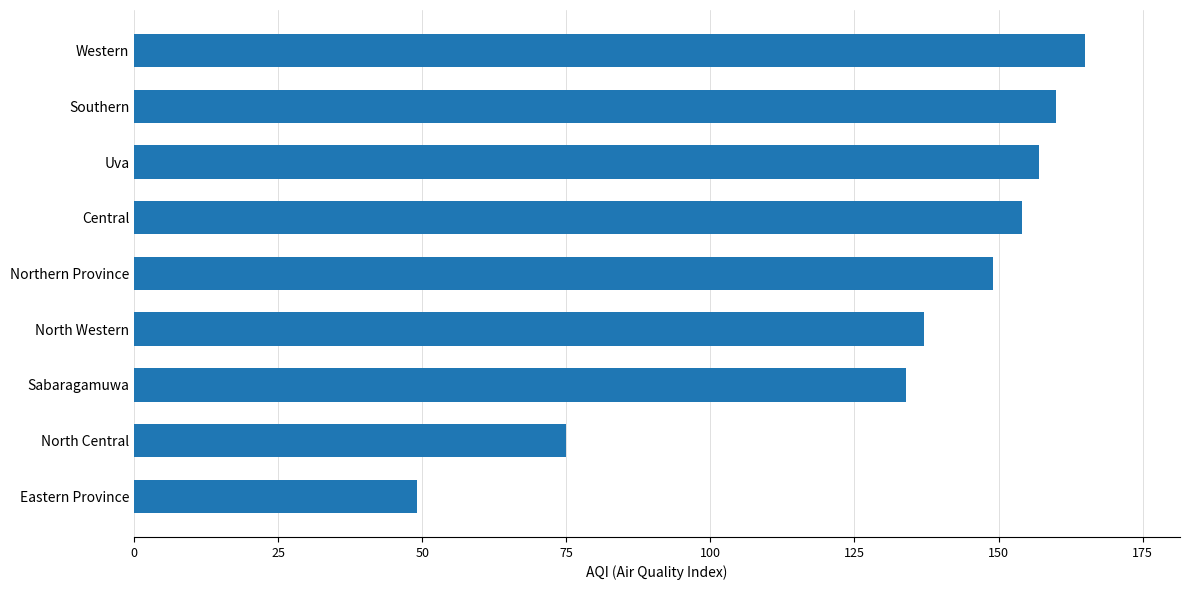

Is it true that the value at Sabaragamuwa is 134?

True